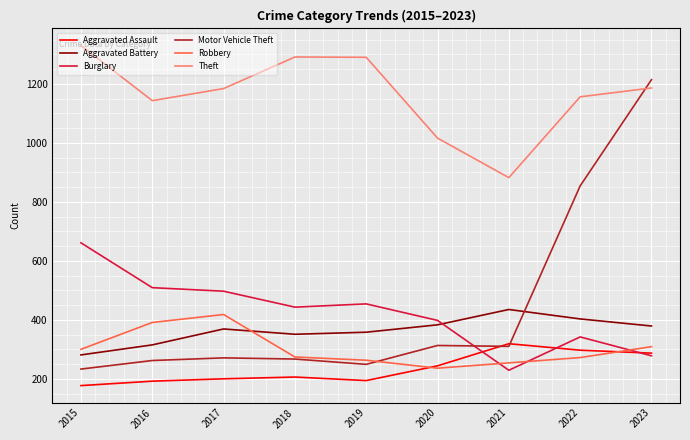

How many intersections are there between Motor Vehicle Theft and Aggravated Assault?

2